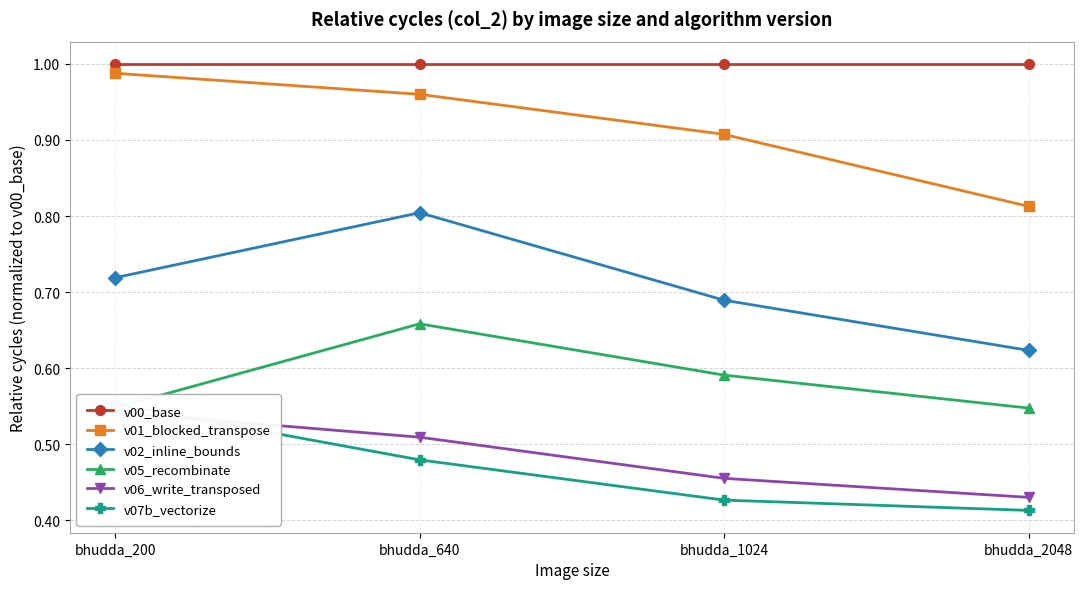

Reading left to right, what are all the values shown in this chart?

v00_base: 1.0	1.0	1.0	1.0
v01_blocked_transpose: 1.0	1.0	0.9	0.8
v02_inline_bounds: 0.7	0.8	0.7	0.6
v05_recombinate: 0.5	0.7	0.6	0.5
v06_write_transposed: 0.5	0.5	0.5	0.4
v07b_vectorize: 0.6	0.5	0.4	0.4